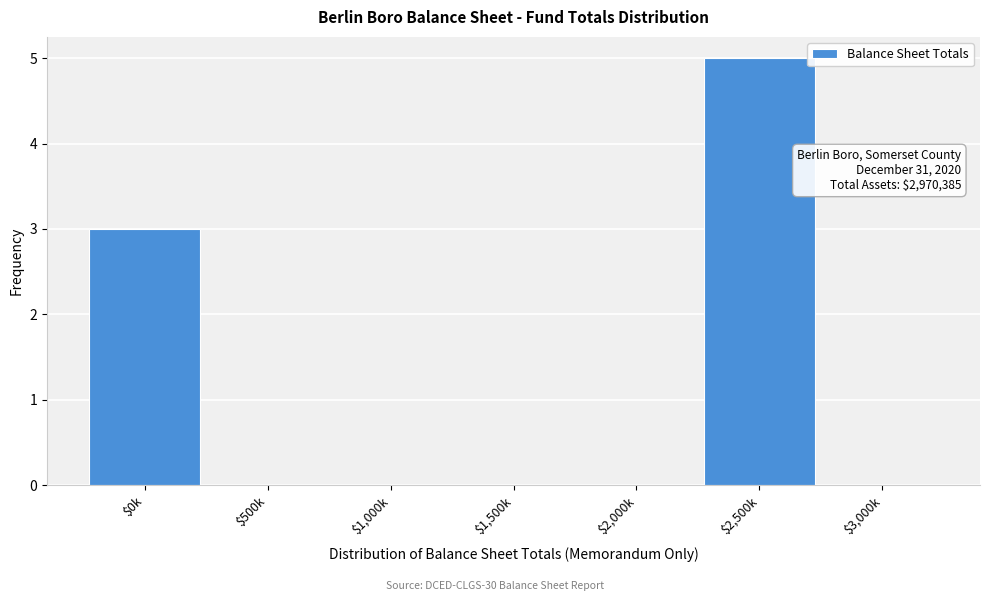

The value at $3,000k is -3. True or false?

False